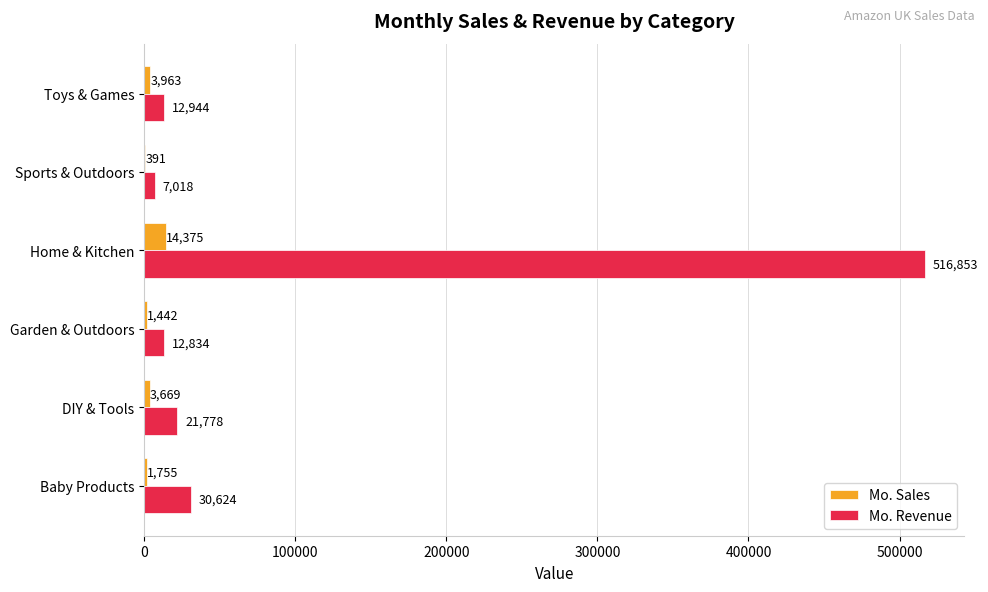

At which label is Mo. Revenue closest to 261935?

Baby Products